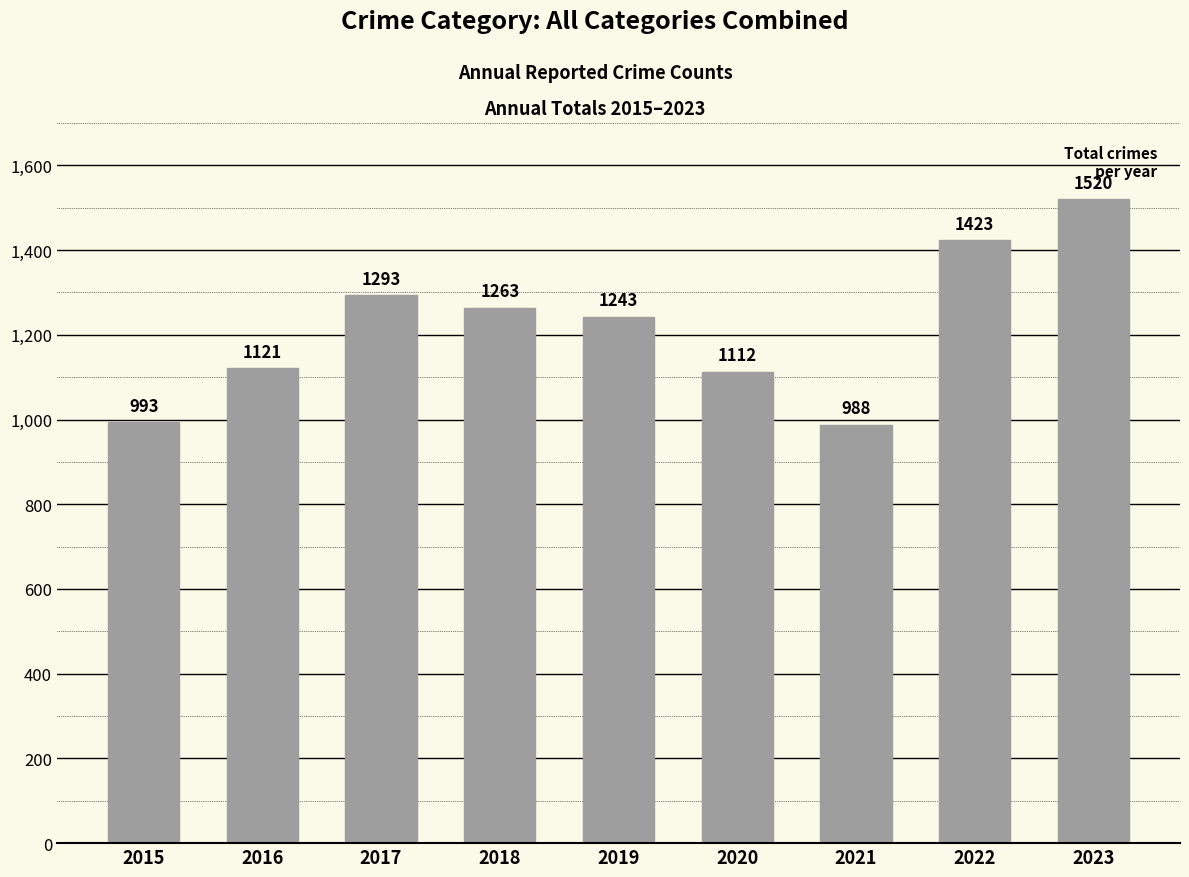

What is the difference between the second highest and minimum values?

435